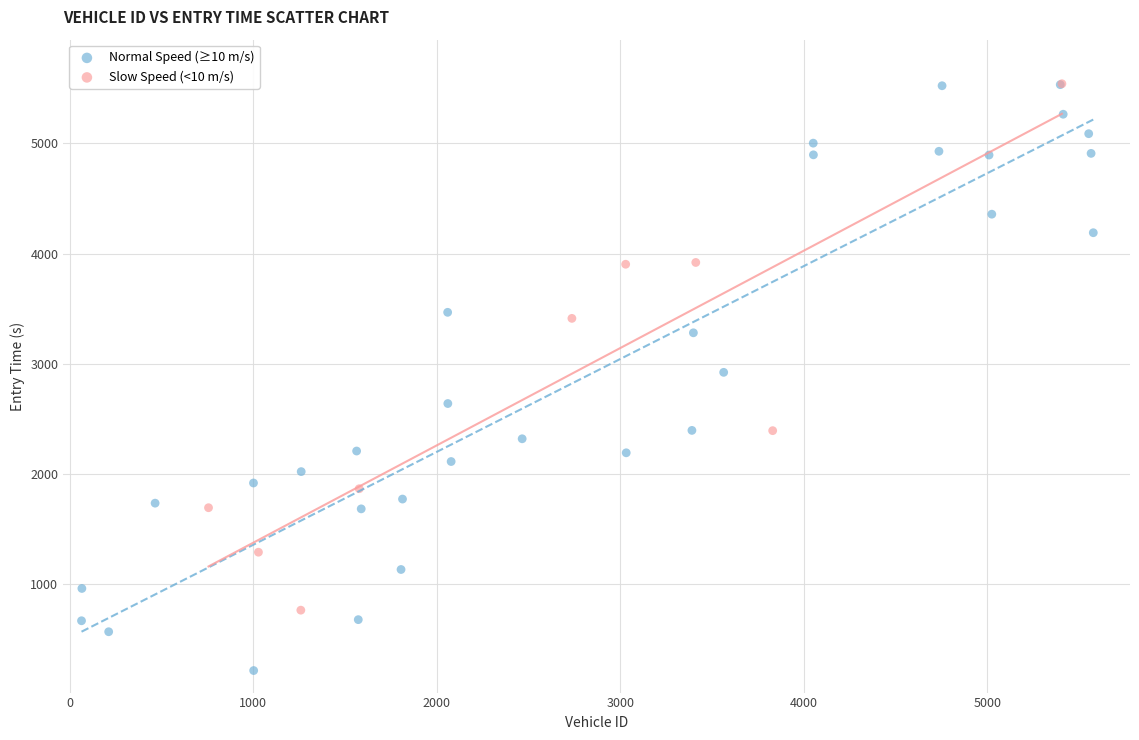

What are all the series names shown in the legend?

Normal Speed (≥10 m/s), Slow Speed (<10 m/s)